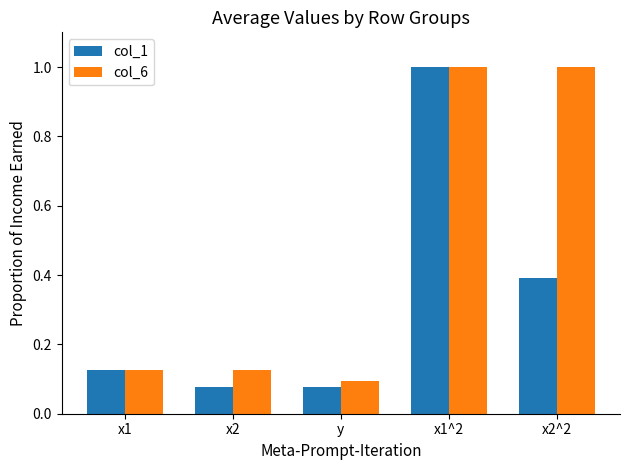

True or false: col_1 has a value of 0.1 at y.

True